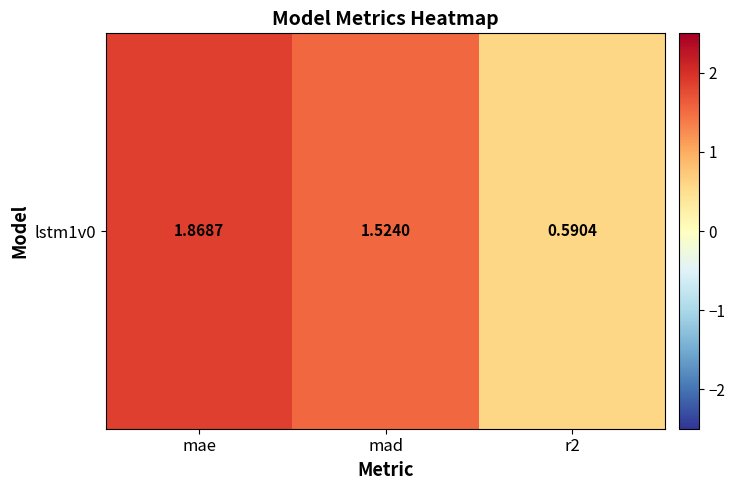

The chart shows a value of 0.7 at mad. True or false?

False